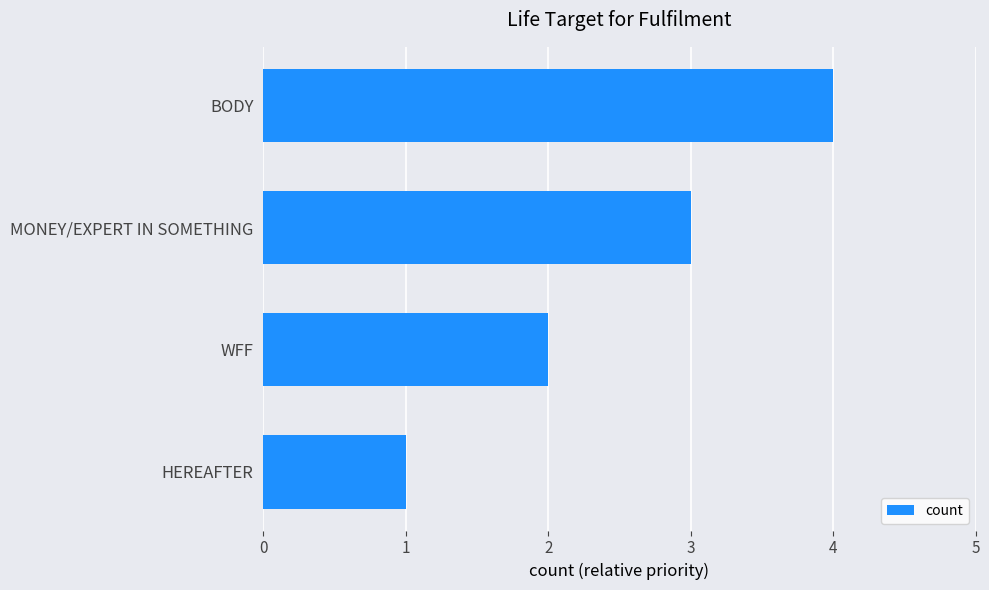

How many data points are less than 3?

2